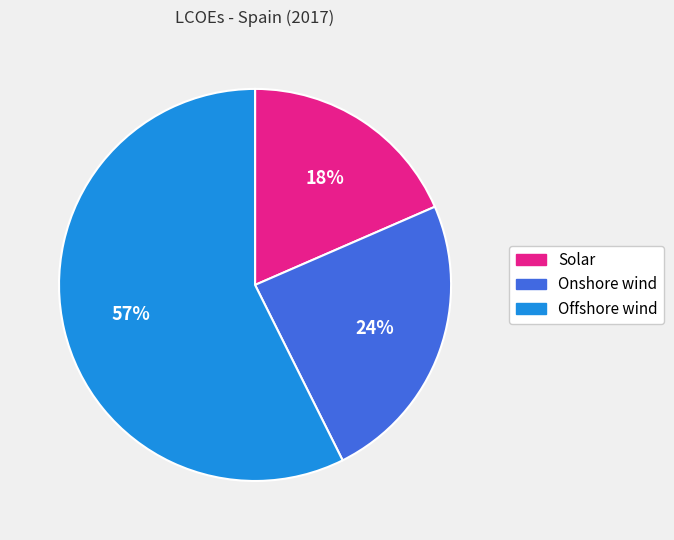

Rank the categories by value from lowest to highest.

Solar, Onshore wind, Offshore wind